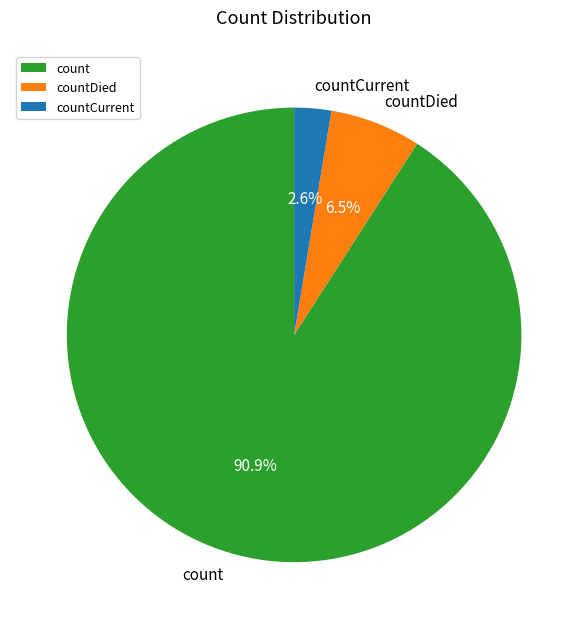

Count the number of slices in the pie.

3